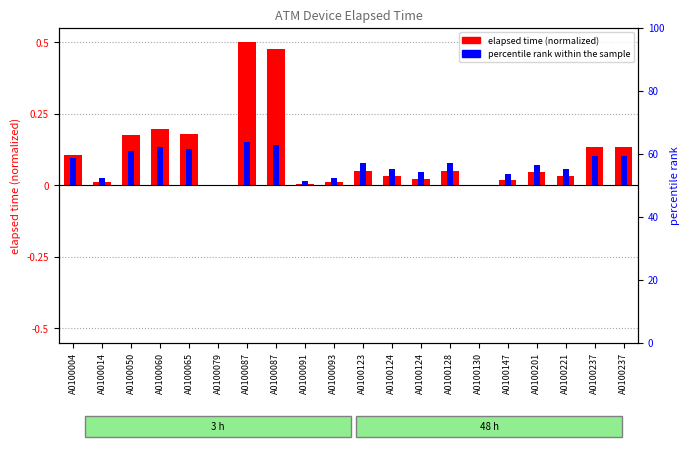

Are the bars horizontal?

No